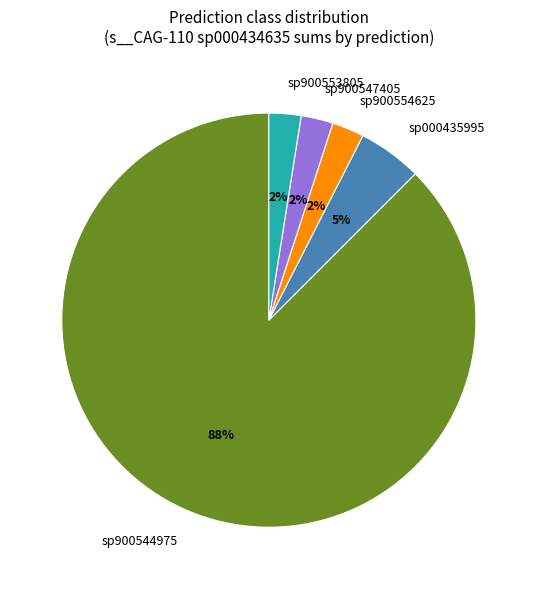

Is there a majority slice in this chart?

Yes